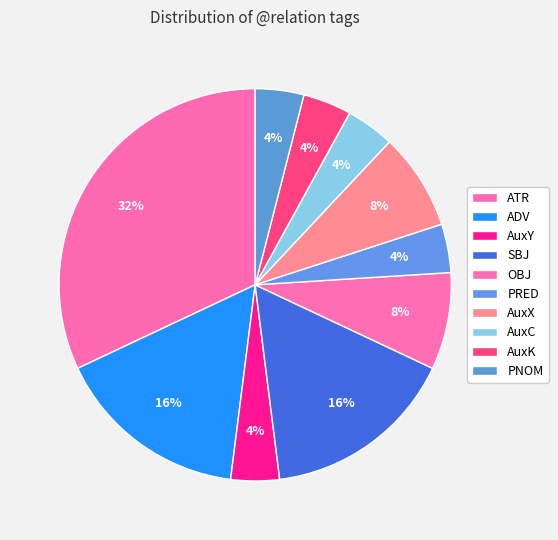

How many slices are in this pie chart?

10